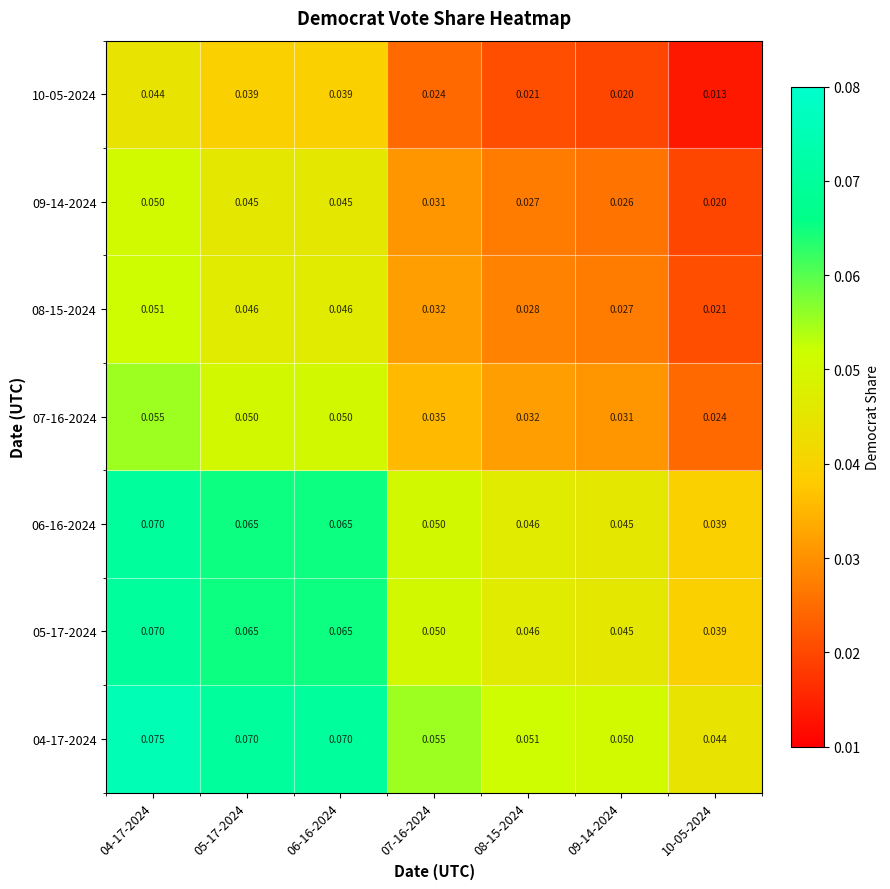

At how many categories does at least one series exceed 0?

7